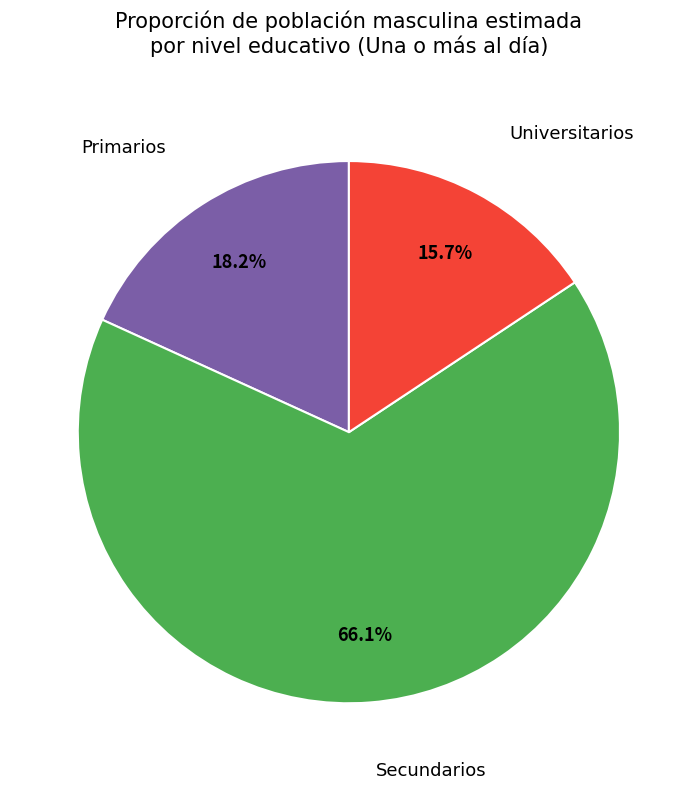

Does any single category account for the majority?

Yes